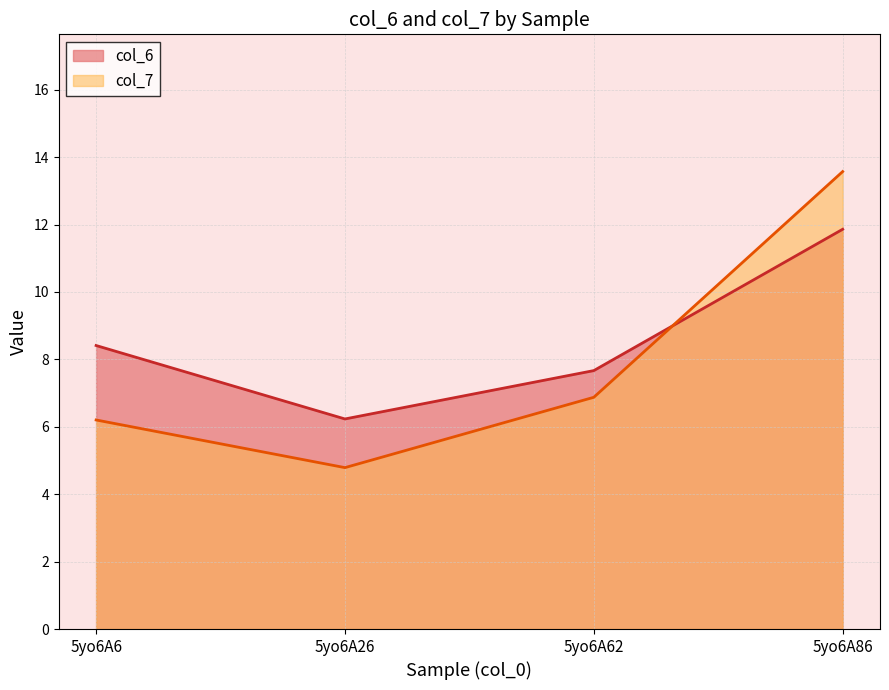

What is the difference between the second highest and minimum values in the col_7 series?

2.1